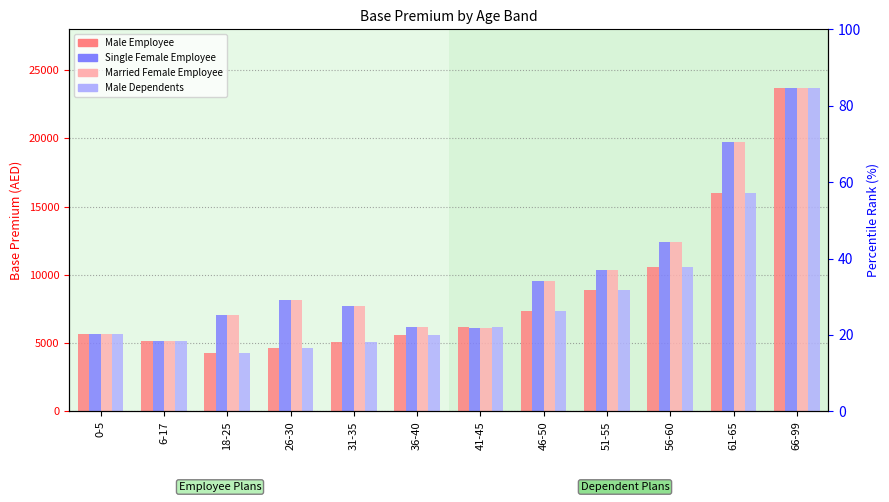

Is it true that Married Female Employee equals 3341 at 31-35?

False